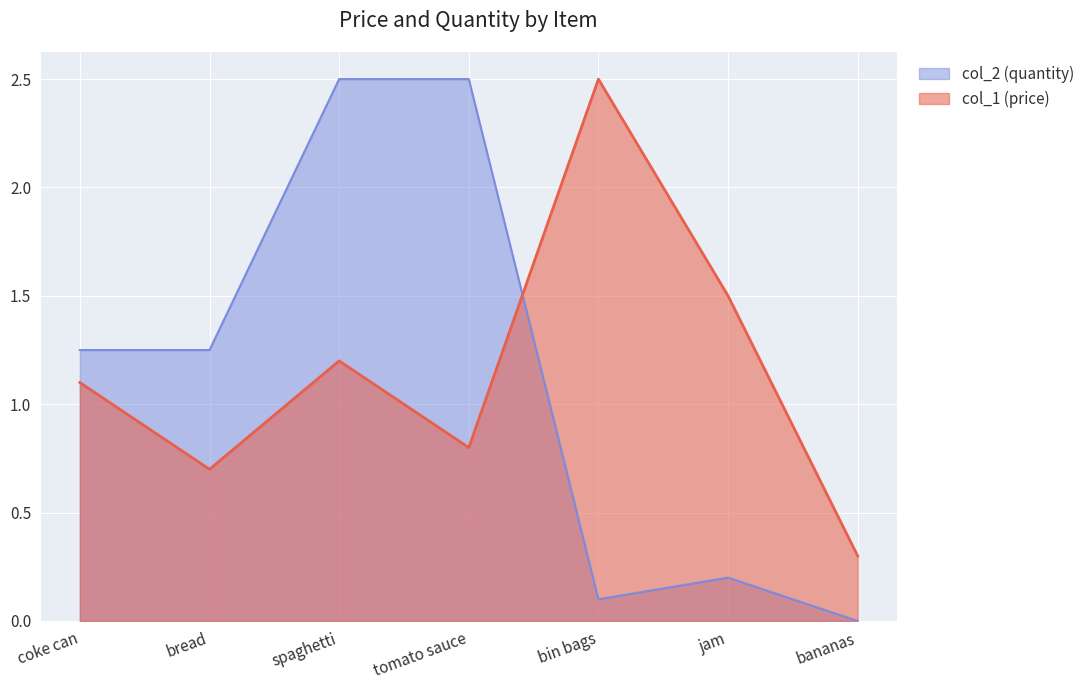

What is the spread (max minus min) of values at bread?

0.6